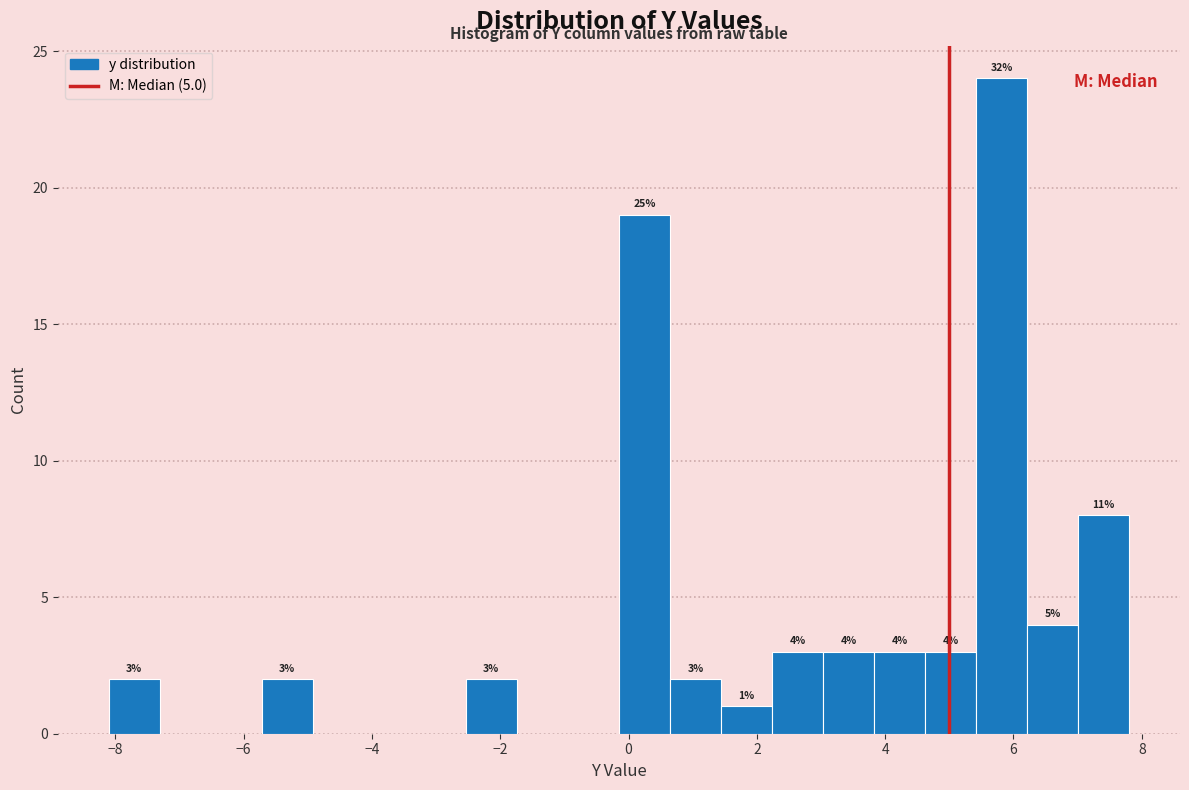

Around what value on the x-axis is the tallest bar? Give the approximate position of its centre, as read against the axis.

5.8